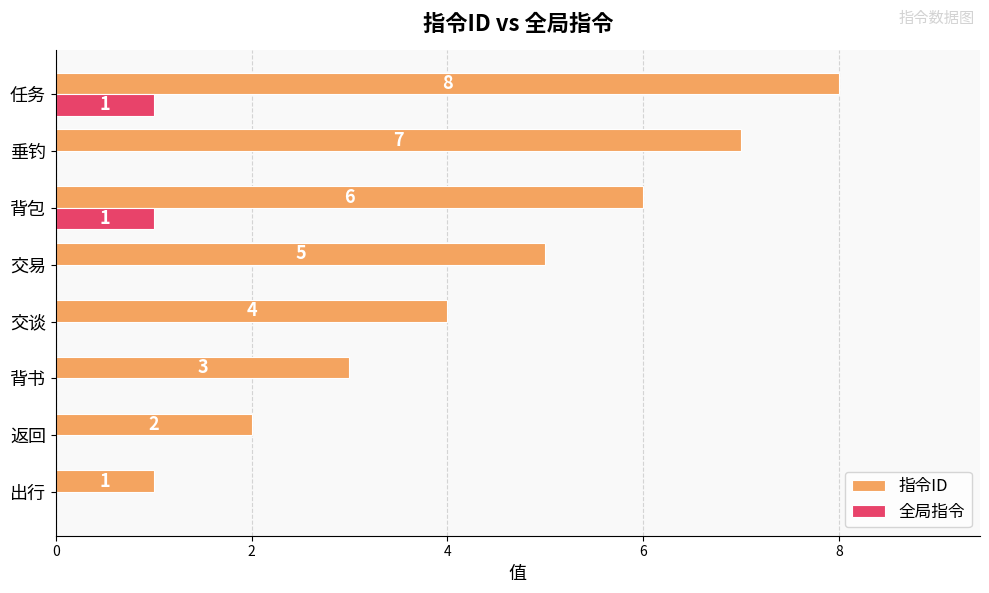

At which category is the sum across all series the highest?

任务